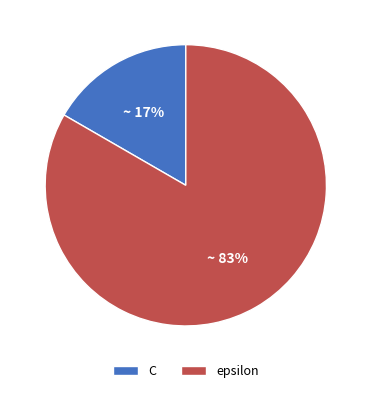

Does any single category account for the majority?

Yes